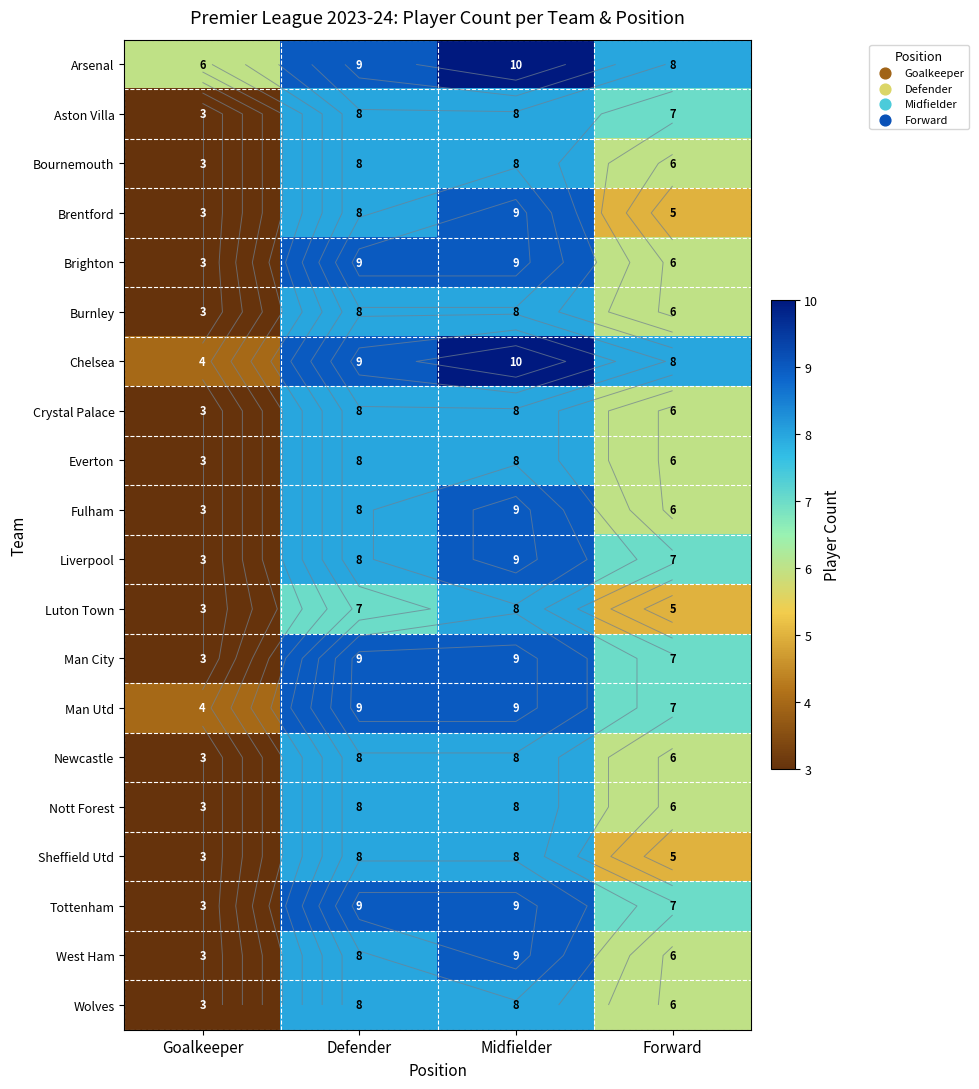

How many data points in Everton are less than 8?

2